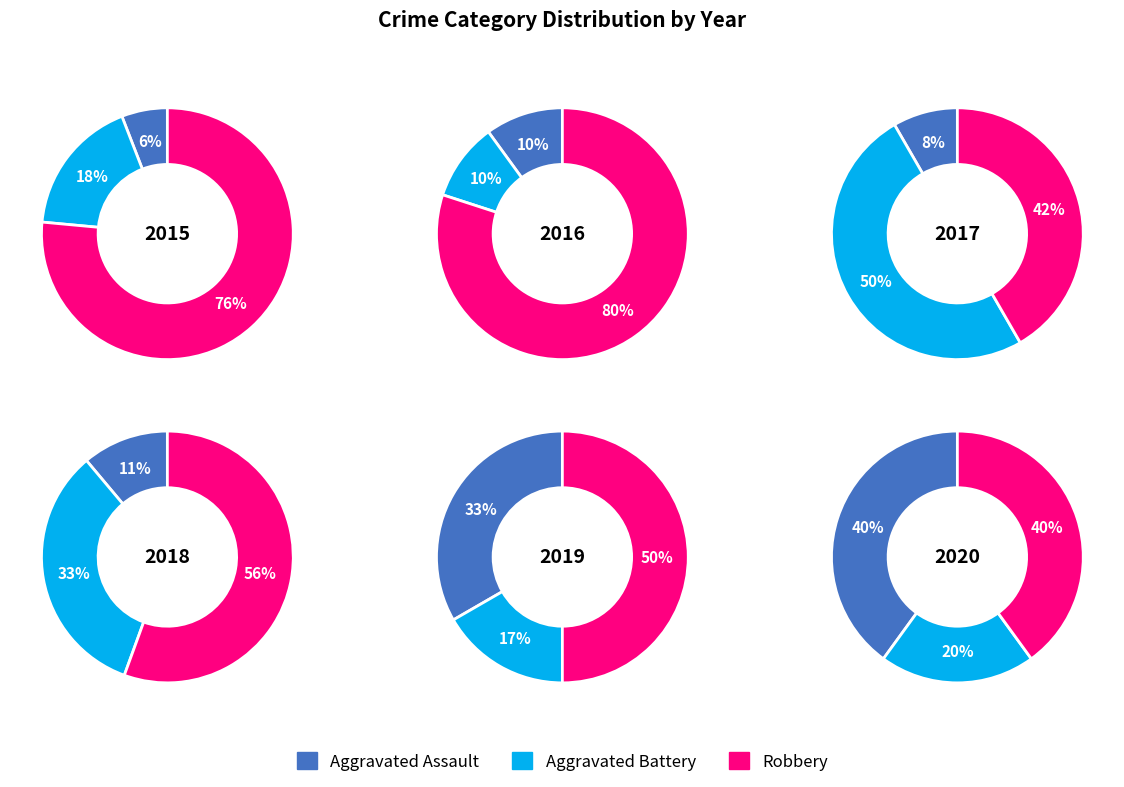

Is it true that 2020 is 38% of the pie?

False